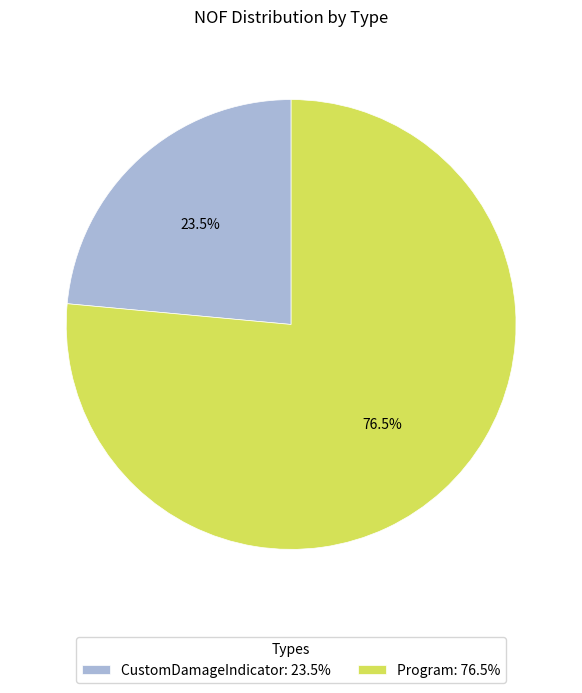

What is the majority slice?

Program